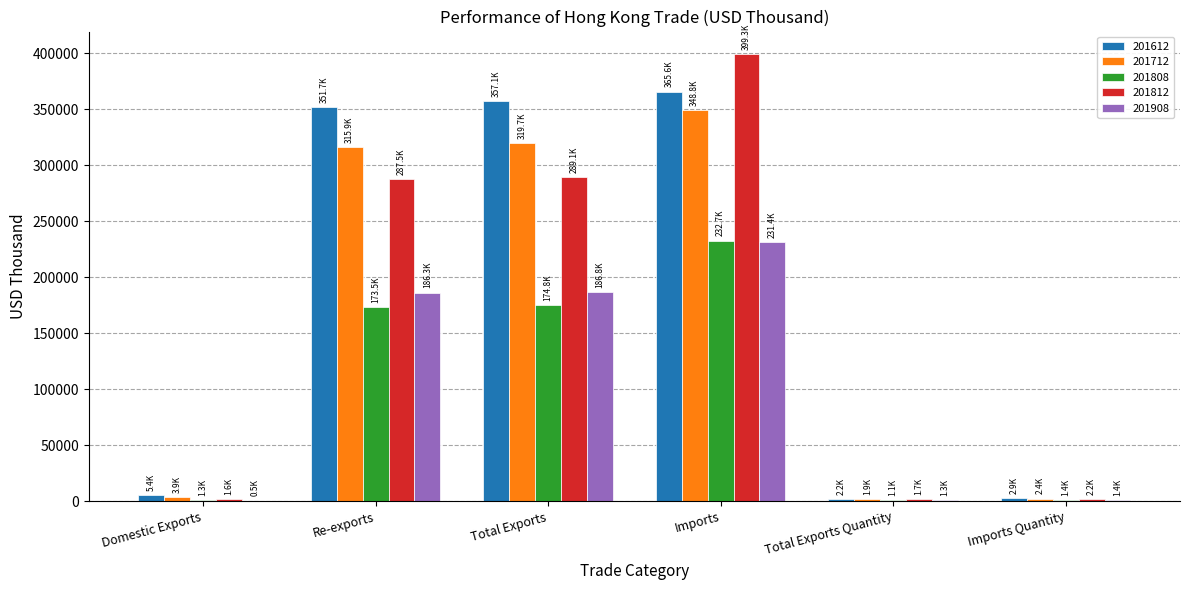

Is the value of 201908 at Imports greater than the value of 201612 at Imports Quantity?

Yes